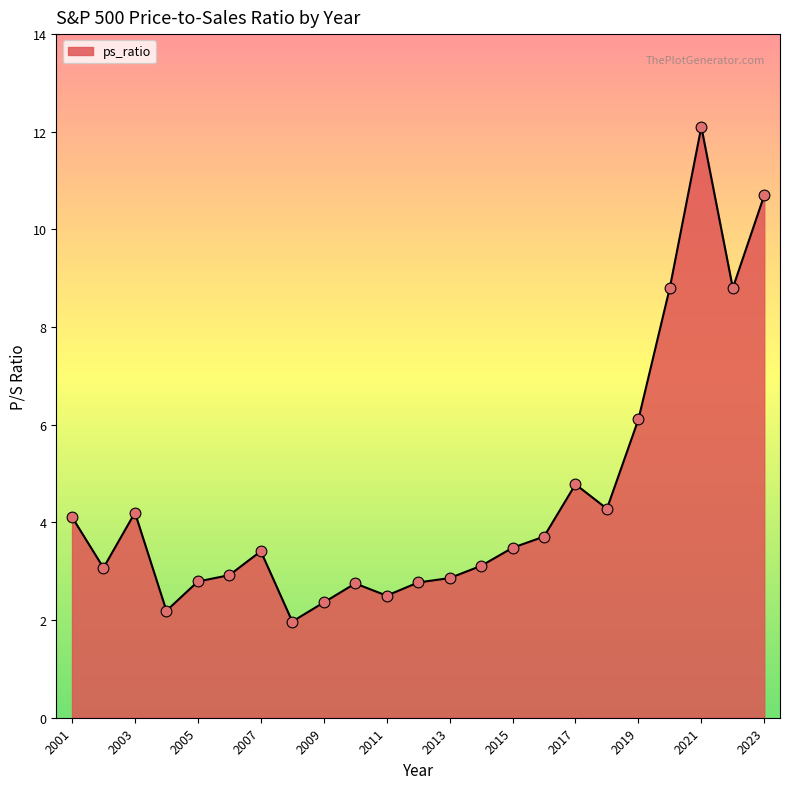

What is the maximum value shown in the chart?

12.1